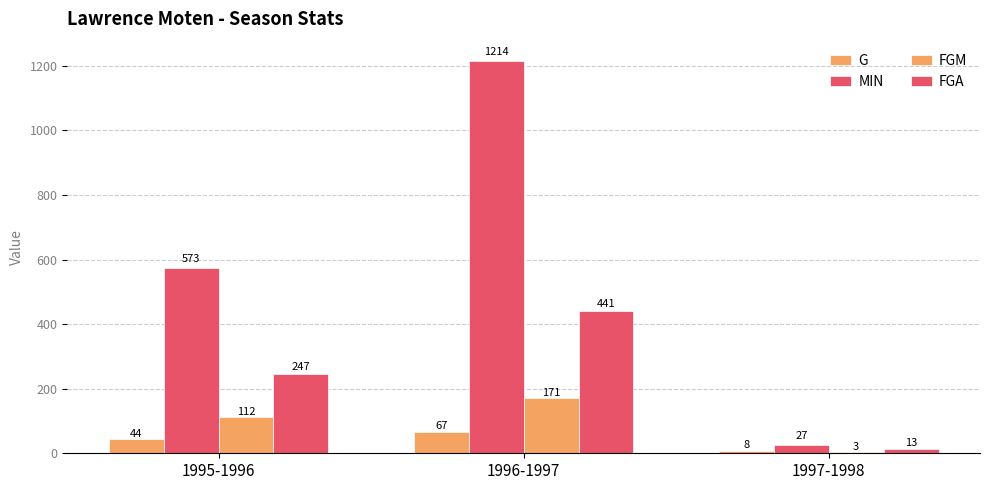

Reading left to right, extract all data points from this chart.

G: 44	67	8
MIN: 573	1214	27
FGM: 112	171	3
FGA: 247	441	13